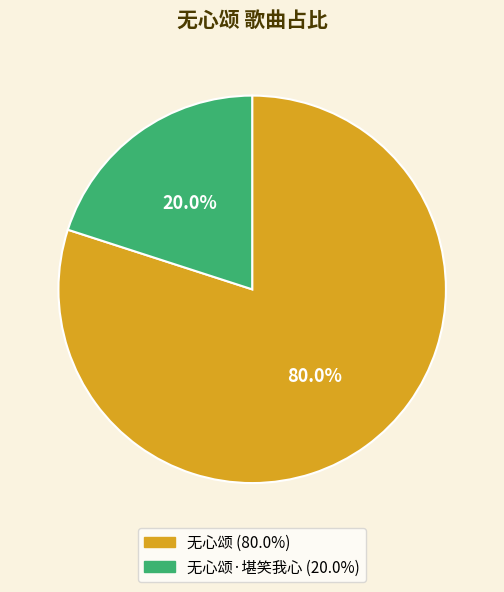

Does any single category account for the majority?

Yes